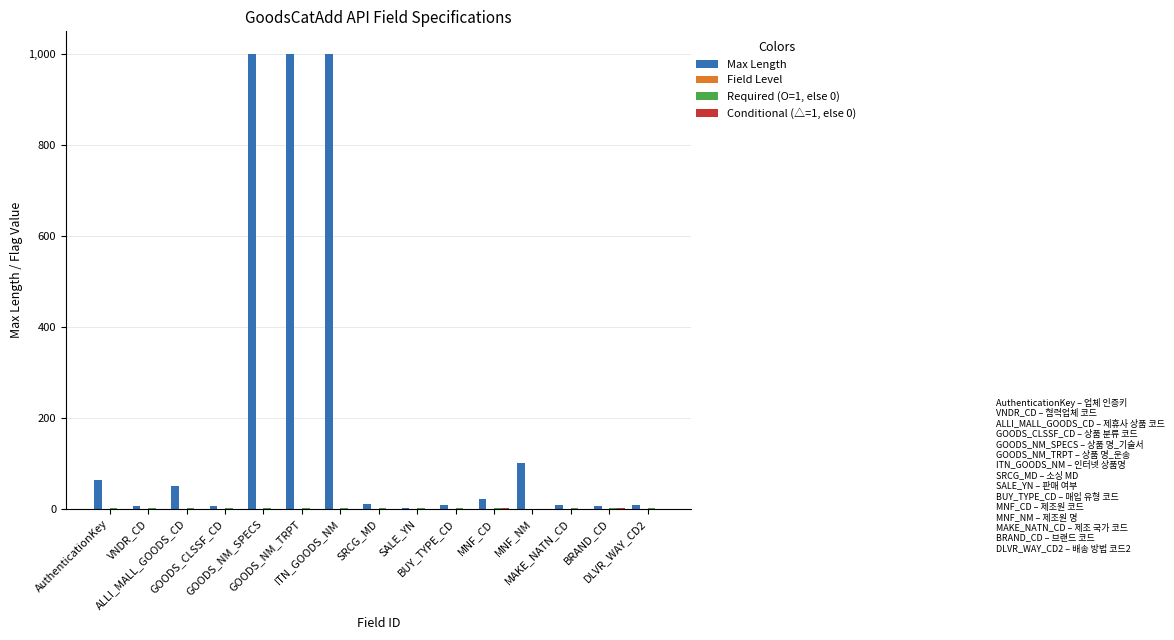

The Max Length series shows 11 at ALLI_MALL_GOODS_CD. True or false?

False